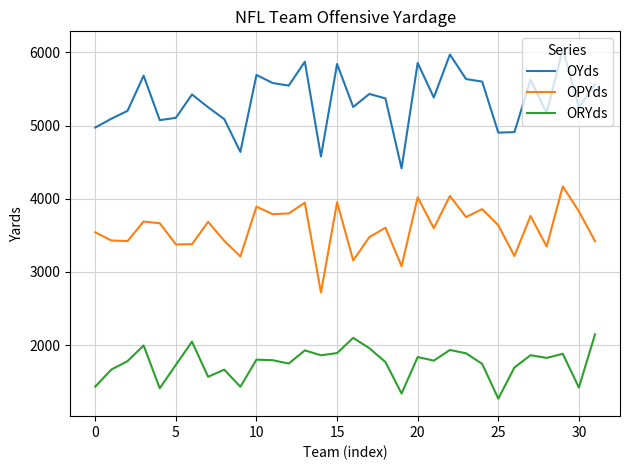

What are all the series names shown in the legend?

OYds, OPYds, ORYds